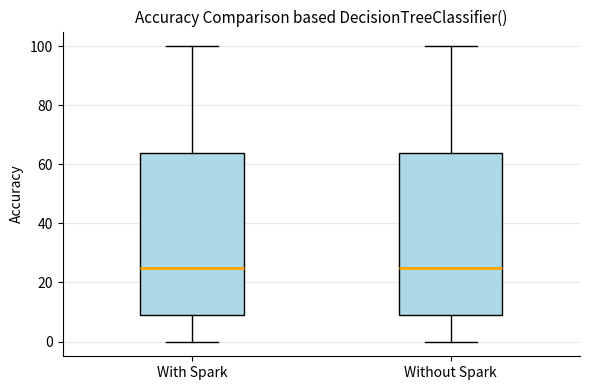

Reading left to right, transcribe this box plot: for each box, give where its median line is, the range the box spans, and where its two whiskers end, as read against the y-axis. The values are not printed on the chart, so give them approximately, as read against the axis.

With Spark: median 26, box 10 to 64, whiskers 0 to 100
Without Spark: median 26, box 10 to 64, whiskers 0 to 100